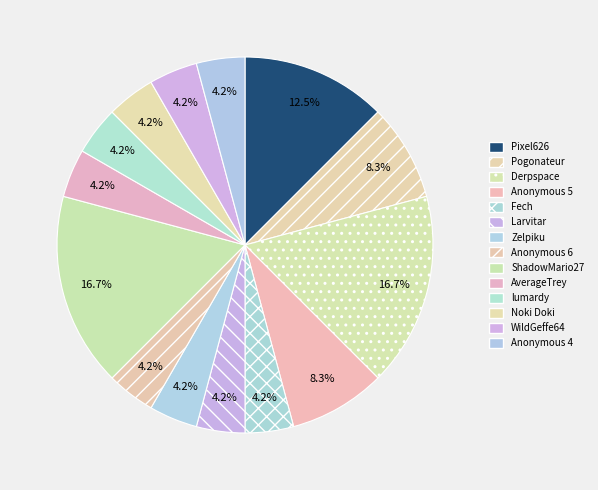

What percentage is NOT represented by Anonymous 6?

95.8%